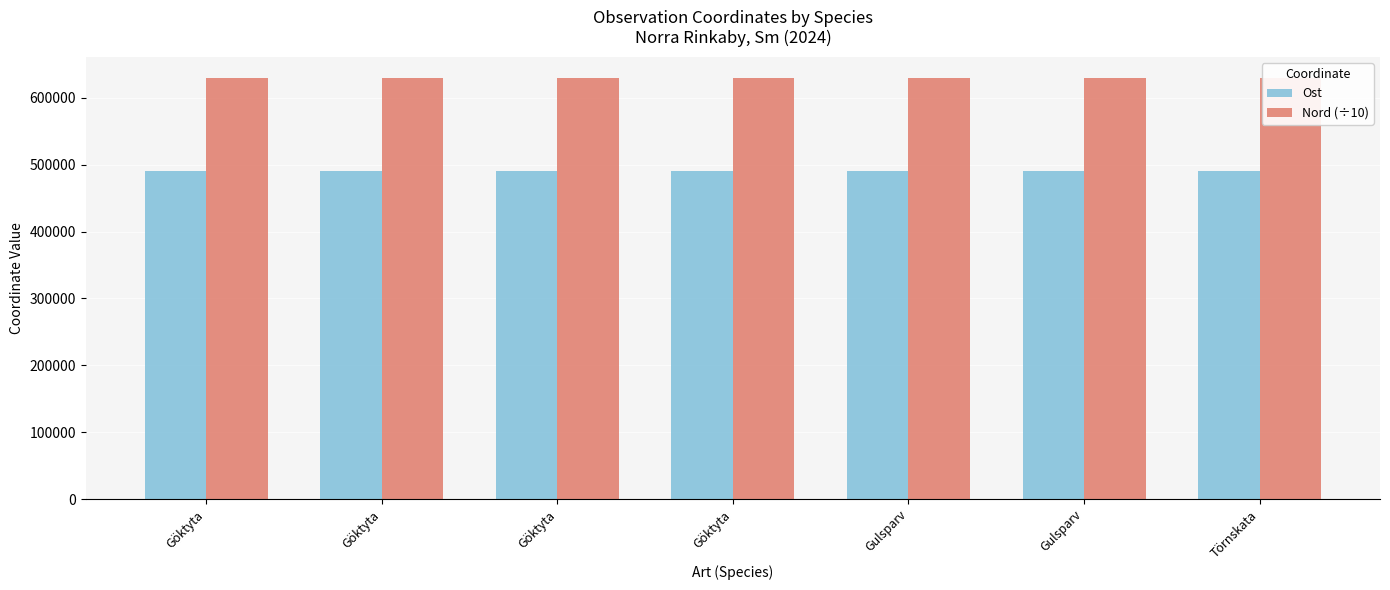

What is the sum of the Ost values at Göktyta and Gulsparv?

981026.0